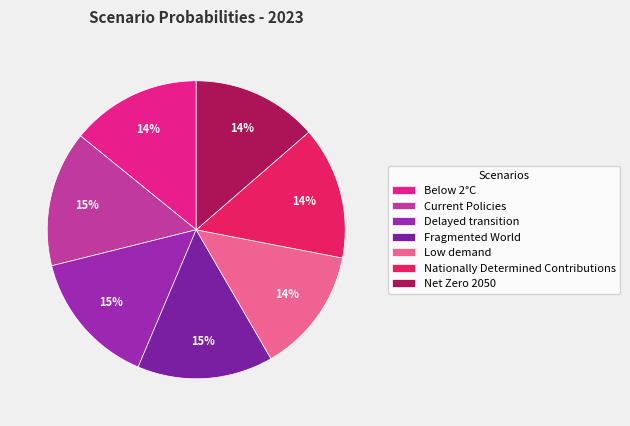

How many segments does this pie chart have?

7